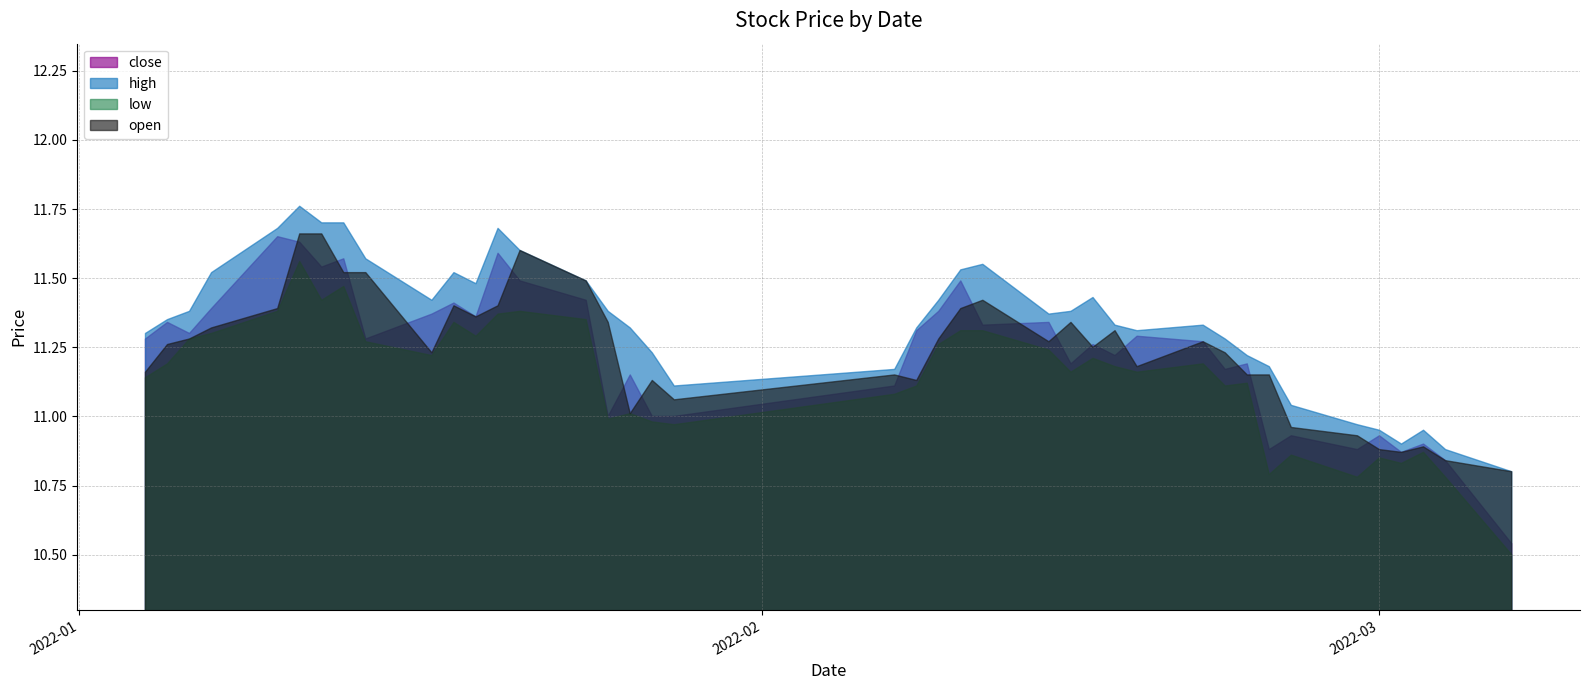

True or false: close and open intersect in this chart.

True